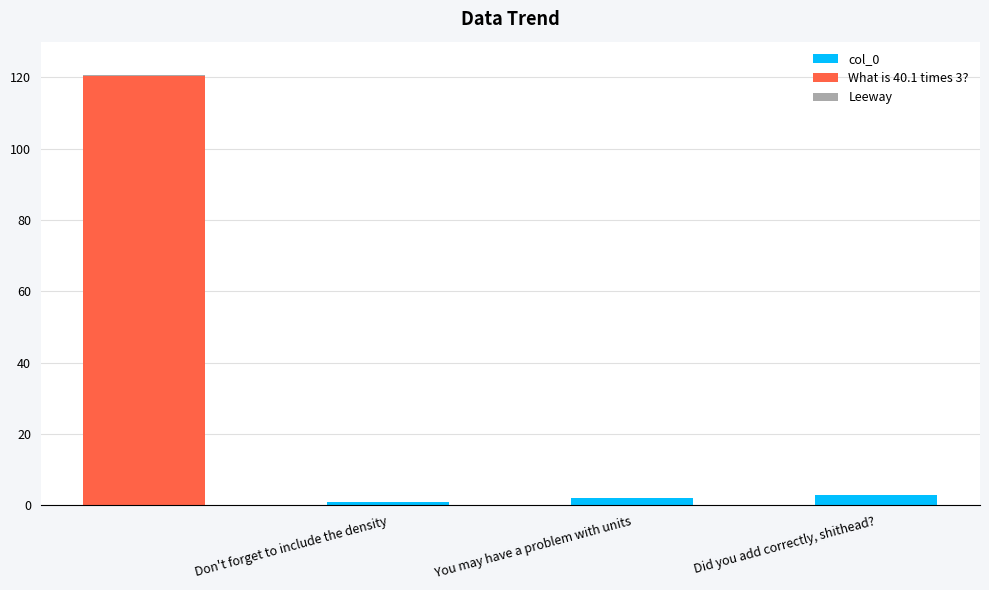

What is the sum of all col_0 values?

6.0